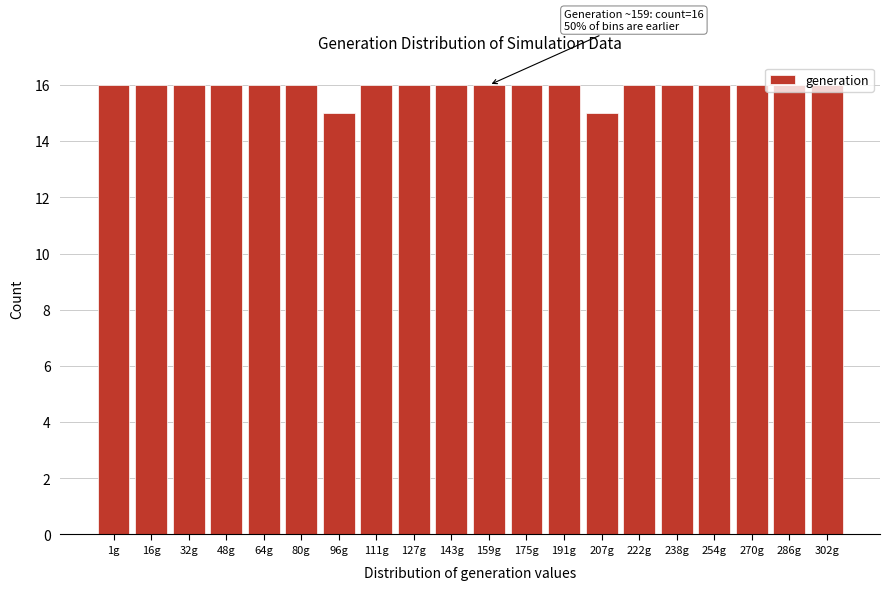

What is the maximum value shown in the chart?

16